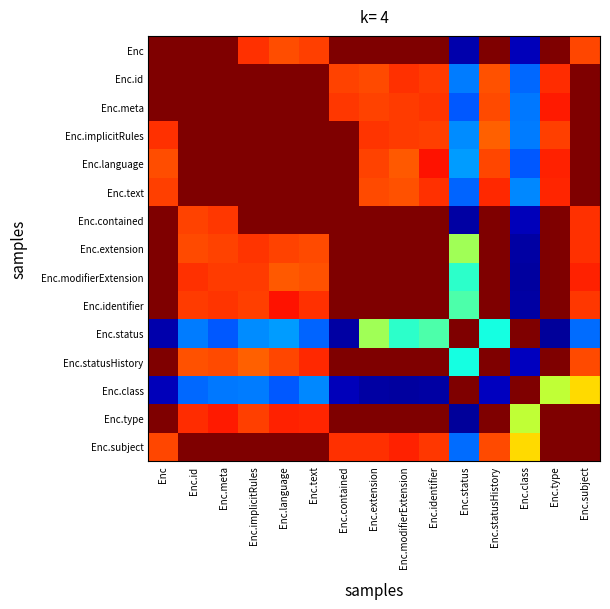

What is the total value across all series at Enc.subject?

13.0